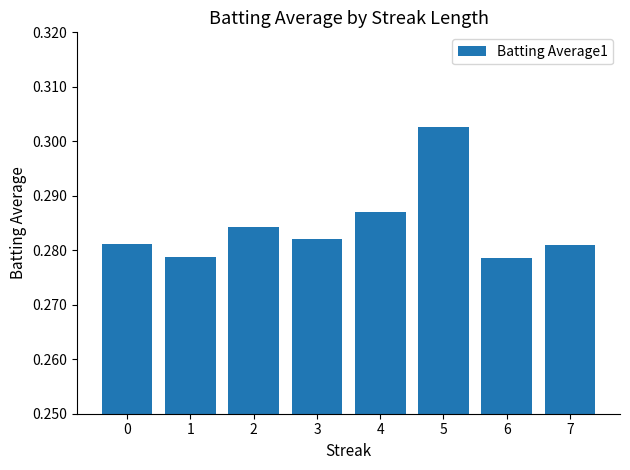

Is it true that the value at 2 is 0.4?

False